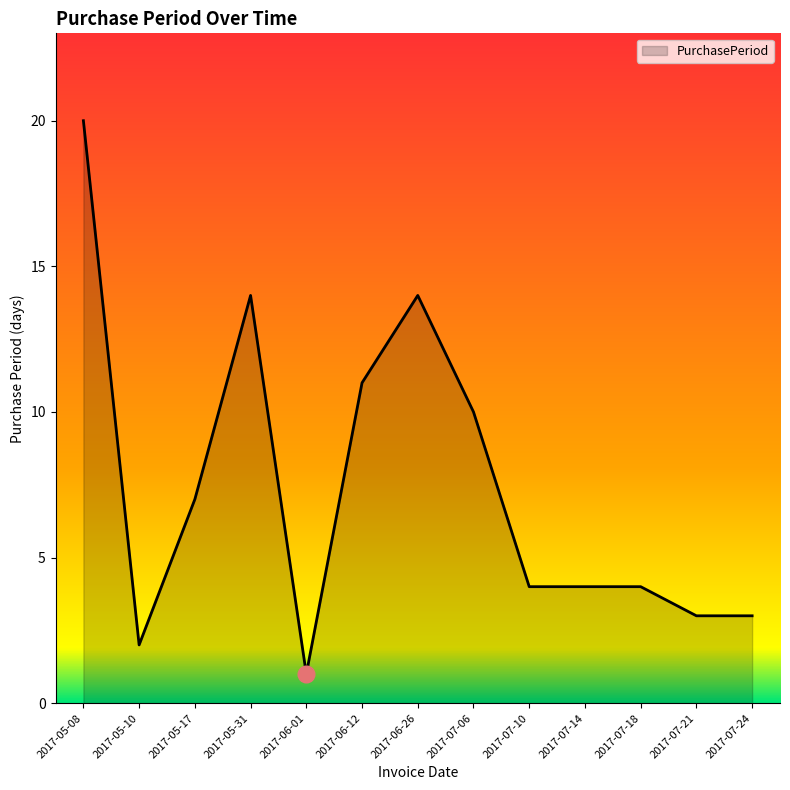

Reading right to left, list all the values displayed in this chart.

3	3	4	4	4	10	14	11	1	14	7	2	20